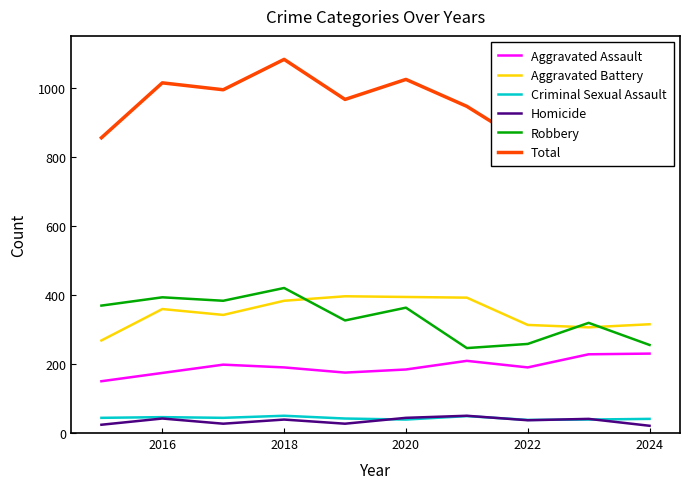

What is the smallest value displayed?

21